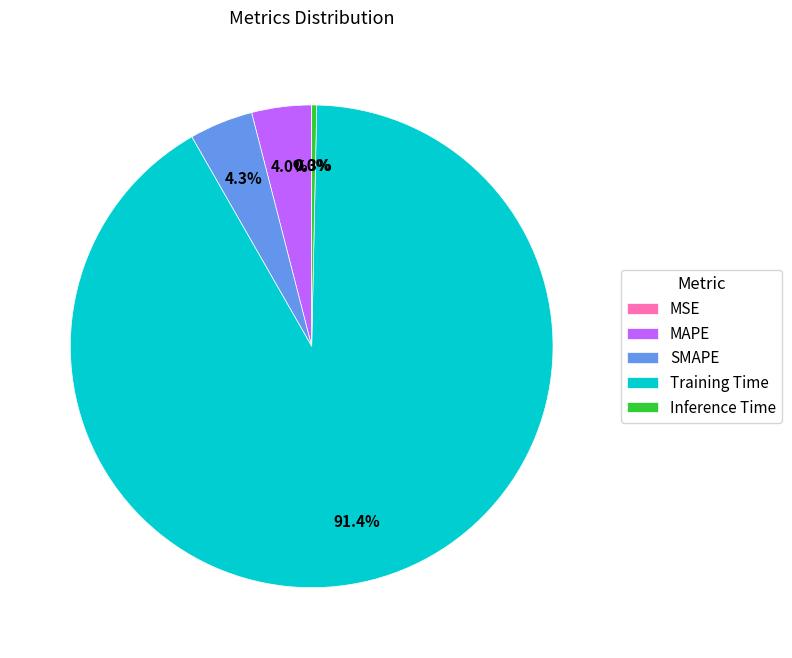

Is the sum of Inference Time and MAPE greater than half?

No